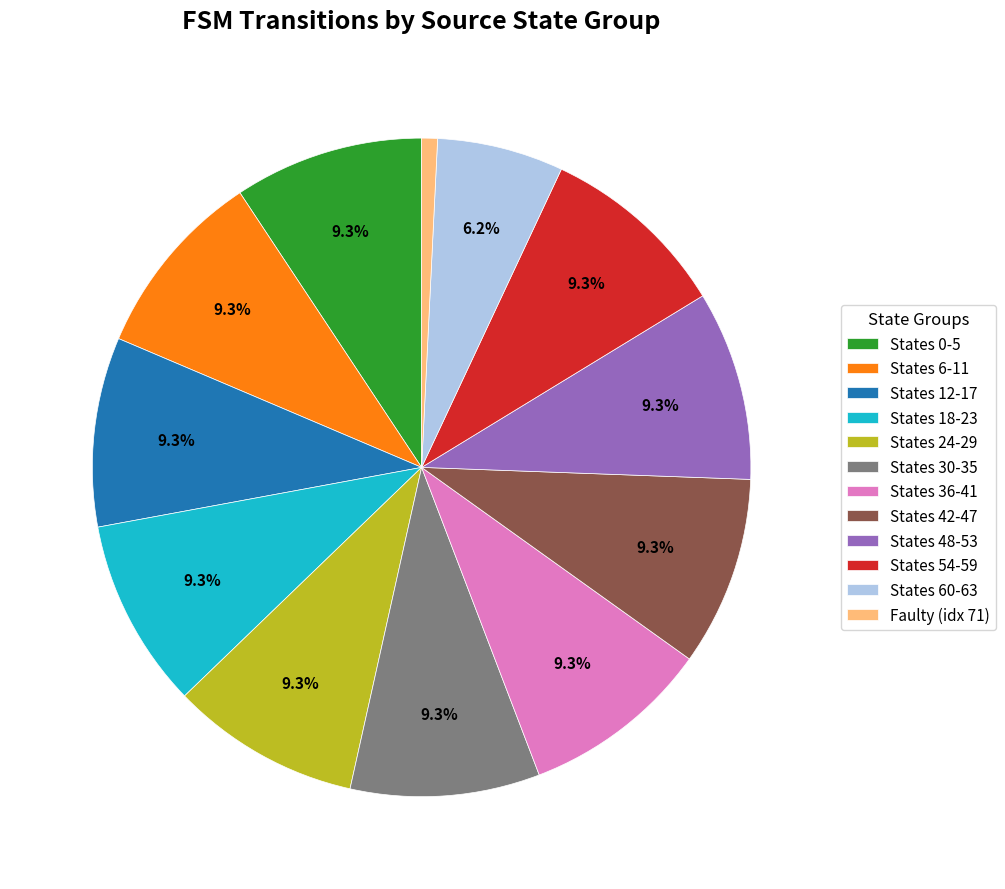

How many segments does this pie chart have?

12